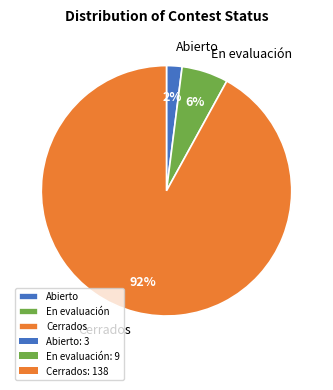

Which category has the biggest portion of the pie?

Cerrados